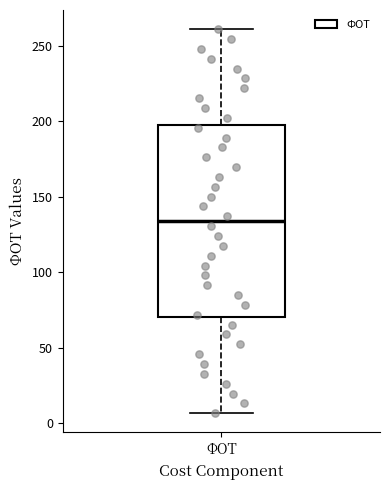

Transcribe this box plot: give where the median line is, the range the box spans, and where the two whiskers end, as read against the y-axis. The values are not printed on the chart, so give them approximately, as read against the axis.

median 135, box 70 to 195, whiskers 5 to 260